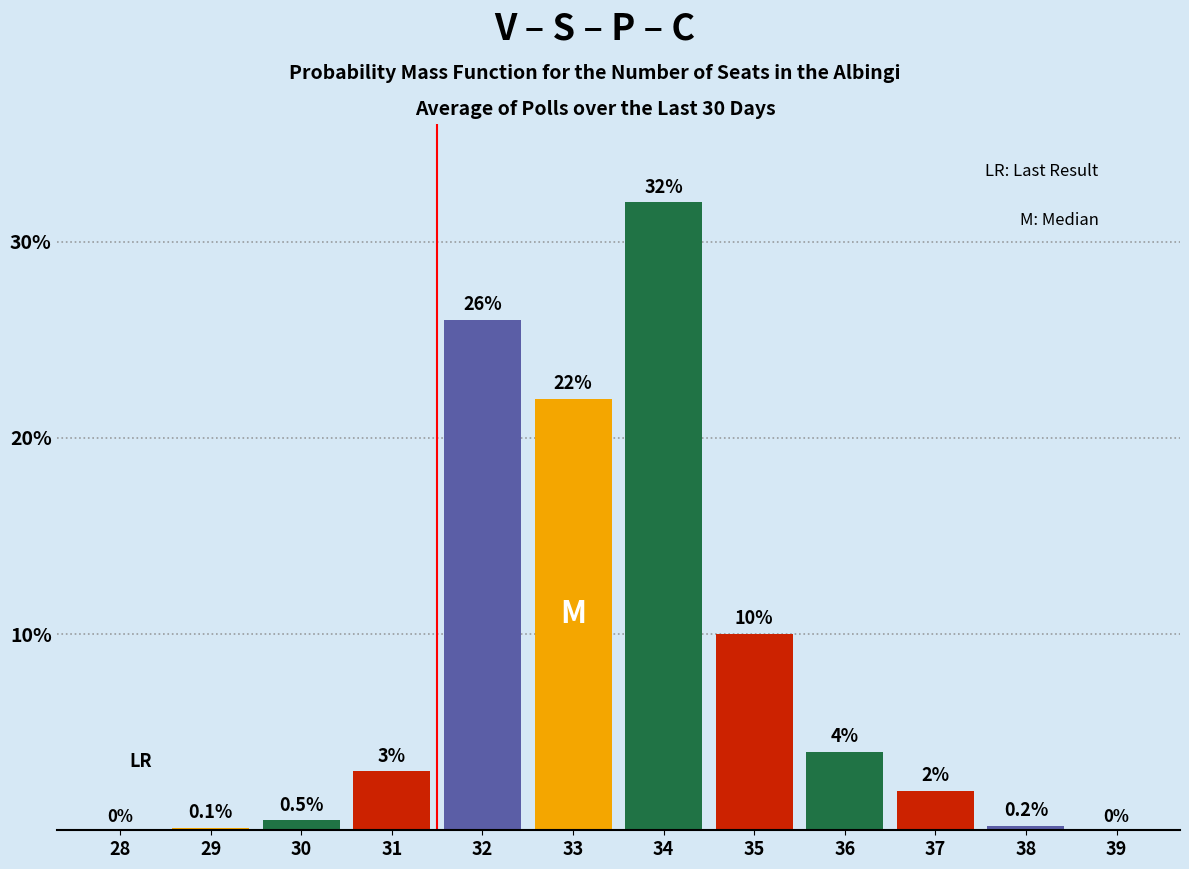

Reading right to left, what are all the values shown in this chart?

39=0.0	38=0.2	37=2.0	36=4.0	35=10.0	34=32.0	33=22.0	32=26.0	31=3.0	30=0.5	29=0.1	28=0.0